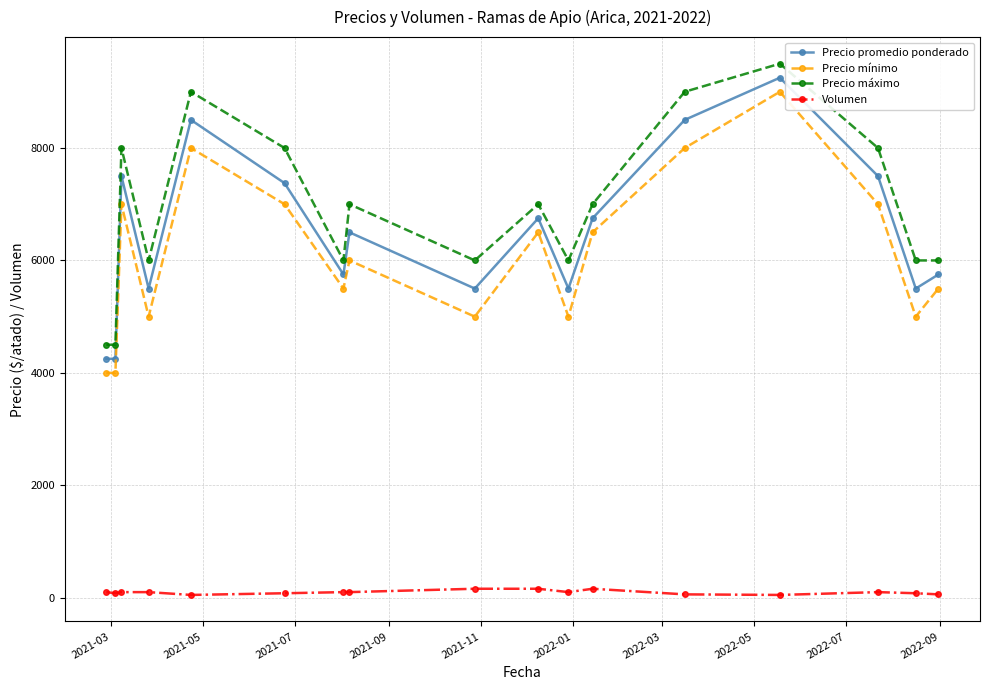

What is the value of the Precio máximo point at the 3rd from the left?

8000